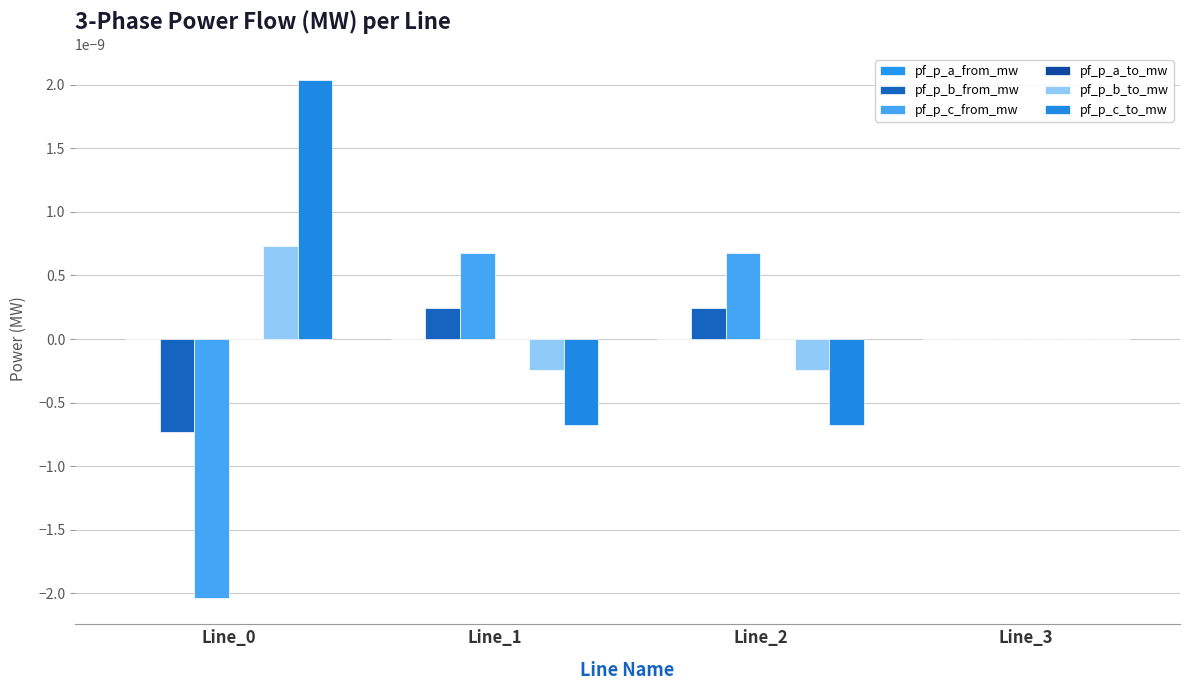

Which series has the largest range (max minus min)?

pf_p_c_to_mw